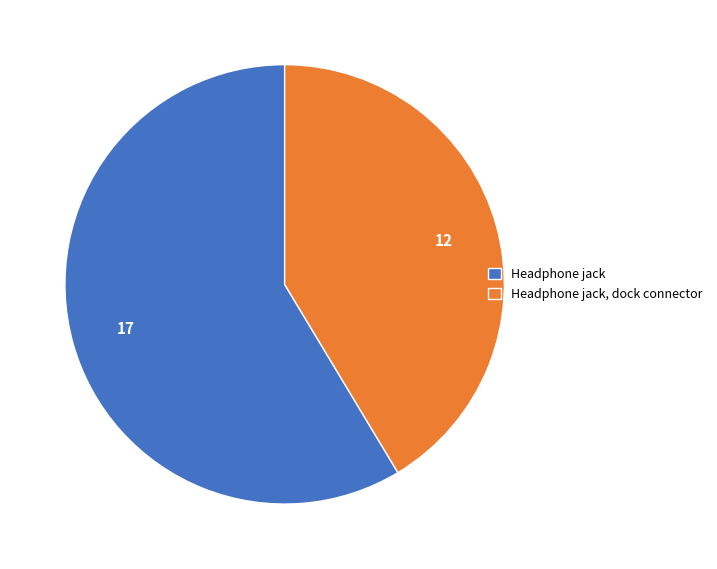

Is Headphone jack the majority of the pie?

Yes